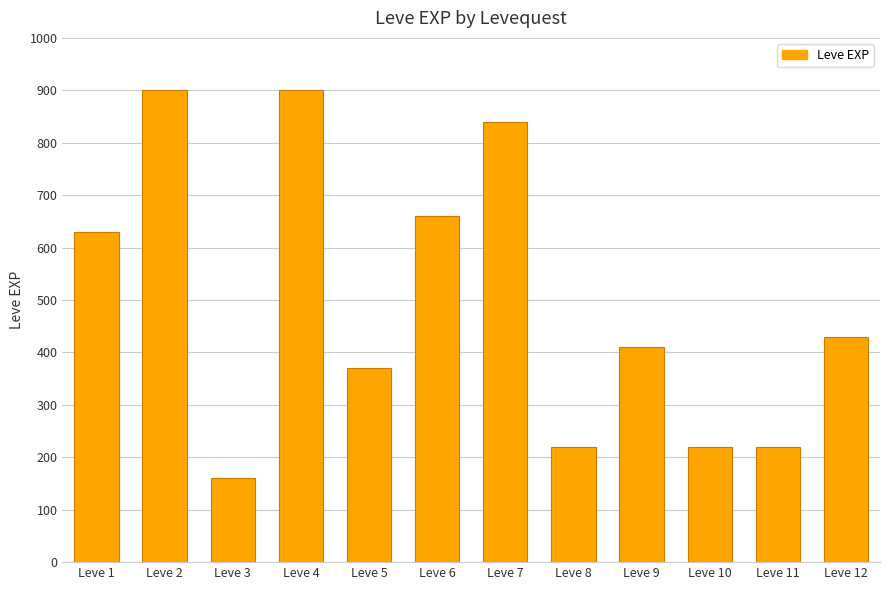

What is the average value?

497